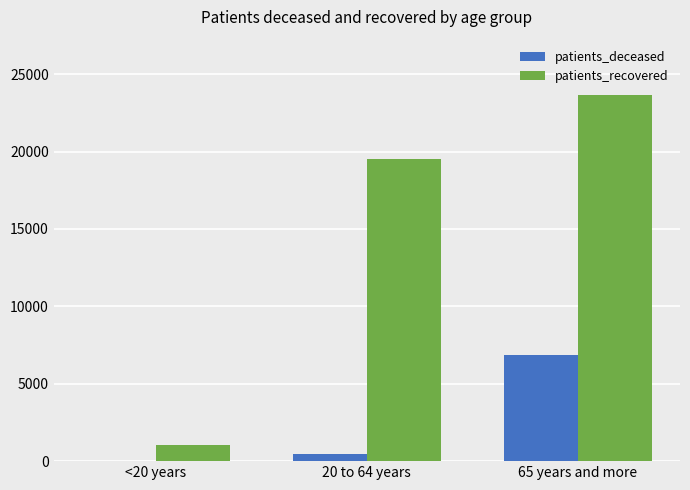

What is the maximum value shown in the chart?

23676